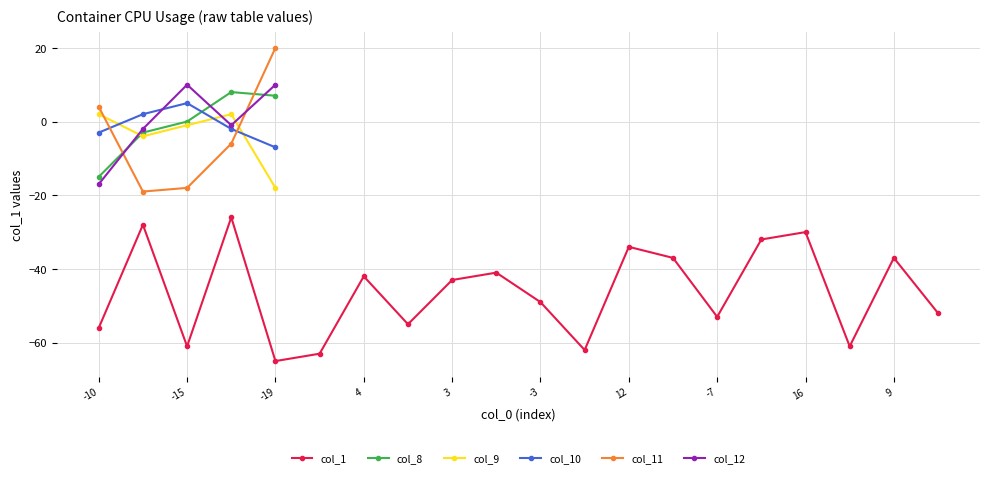

The value at 16 is -30. True or false?

True